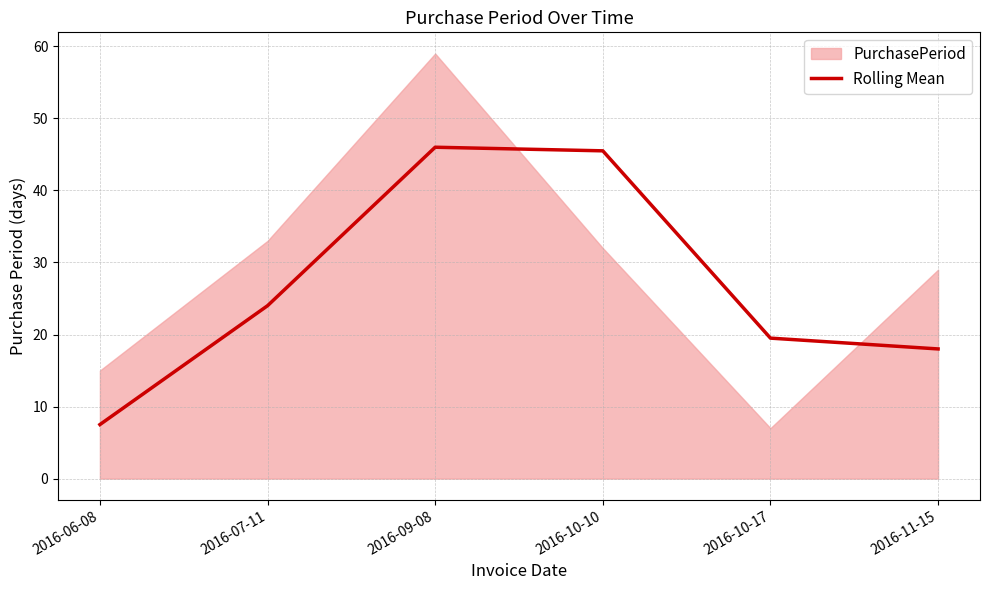

The Rolling Mean series shows 19.5 at 2016-10-17. True or false?

True